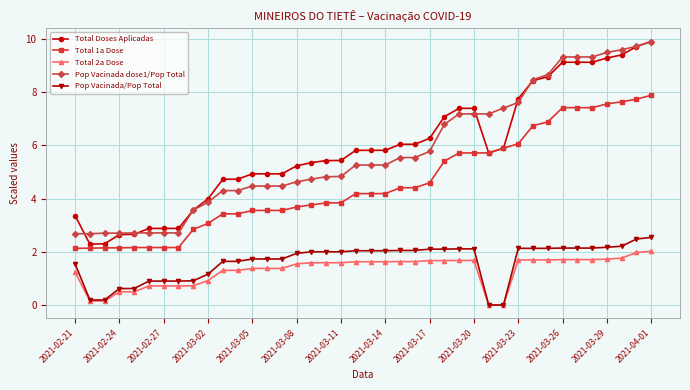

True or false: Total 1a Dose and Pop Vacinada/Pop Total intersect in this chart.

False